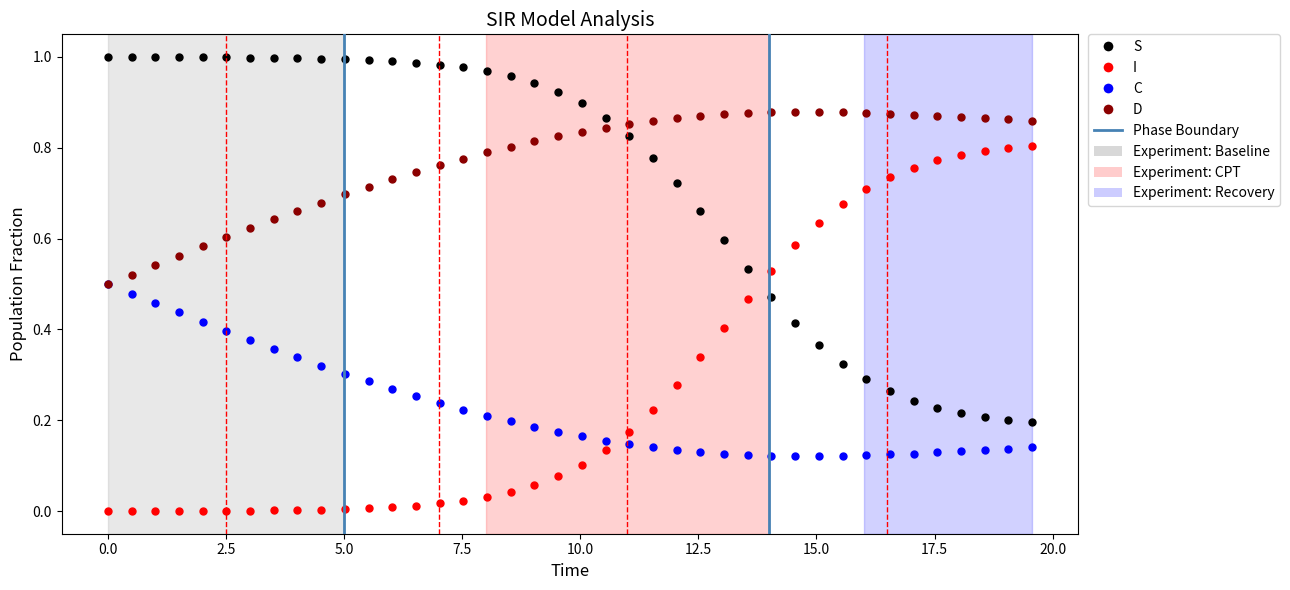

What are all the series names shown in the legend?

S, I, C, D